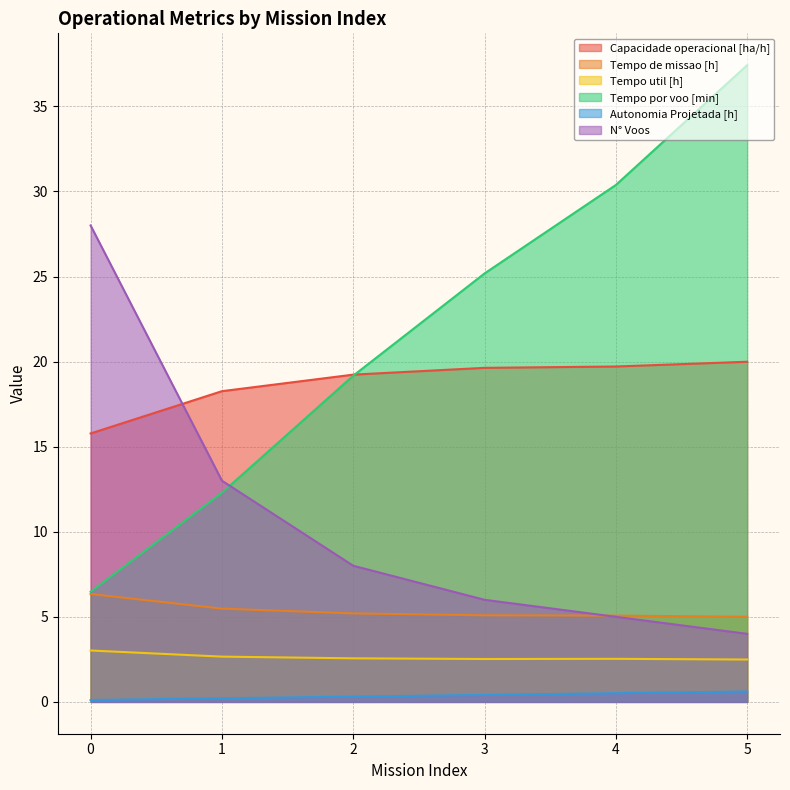

True or false: Capacidade operacional [ha/h] and Tempo util [h] cross at least once.

False